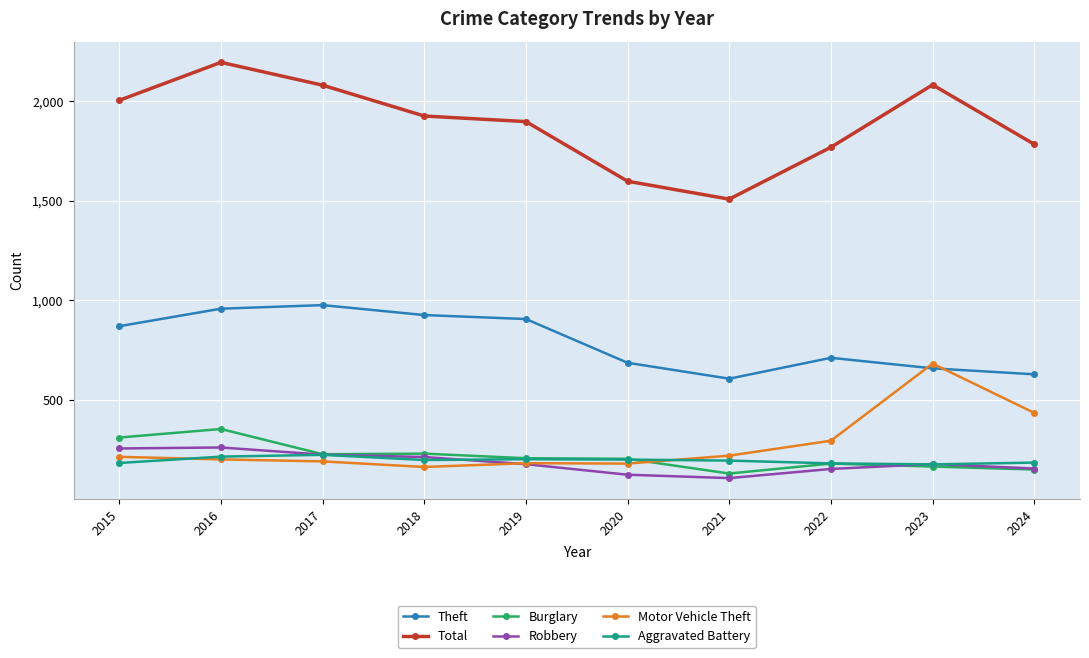

Is the value of Burglary at 2022 greater than the value of Theft at 2024?

No